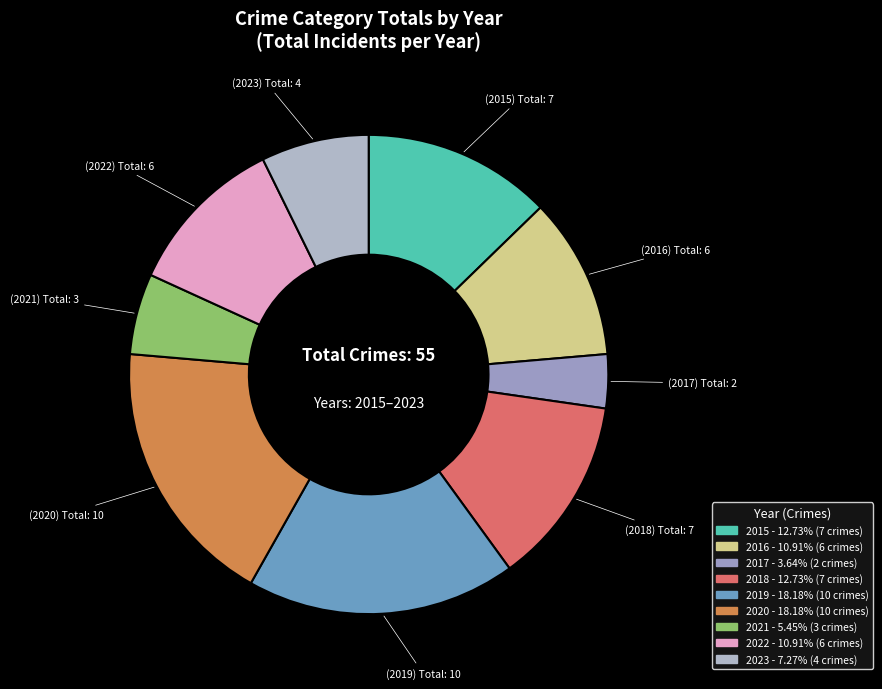

To the nearest percent, what portion does 2020 represent?

18%